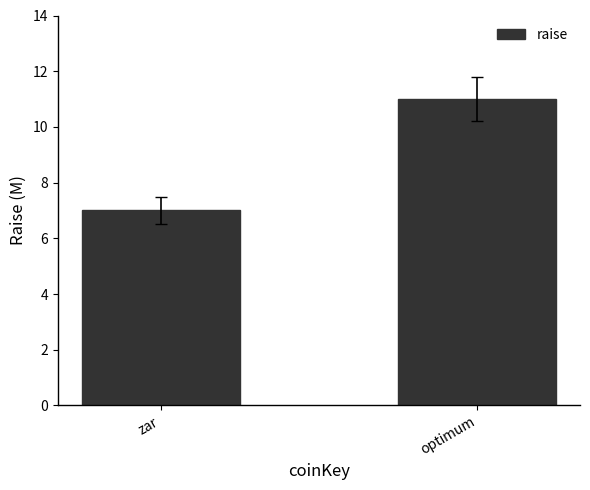

Which category has the highest value across all series?

optimum